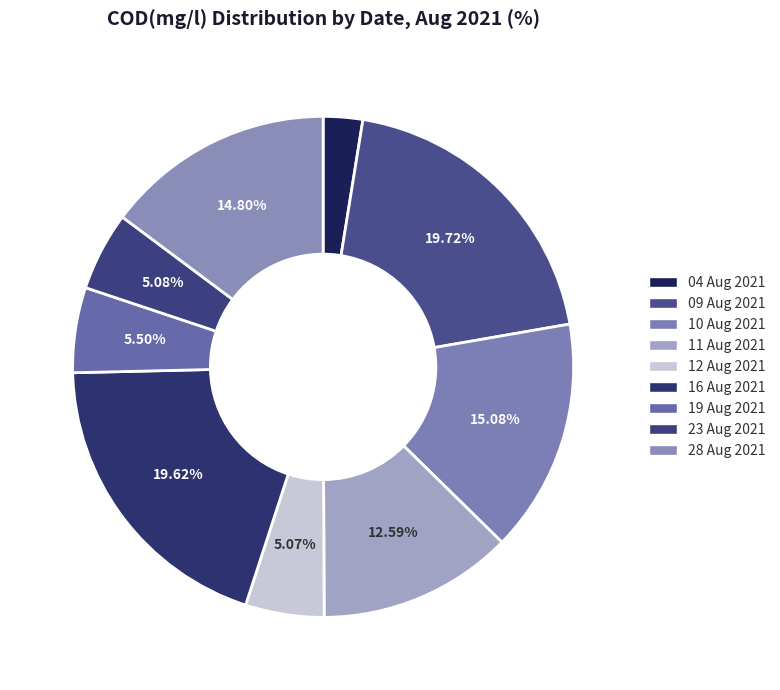

Rank the categories by value from lowest to highest.

04 Aug 2021, 12 Aug 2021, 23 Aug 2021, 19 Aug 2021, 11 Aug 2021, 28 Aug 2021, 10 Aug 2021, 16 Aug 2021, 09 Aug 2021